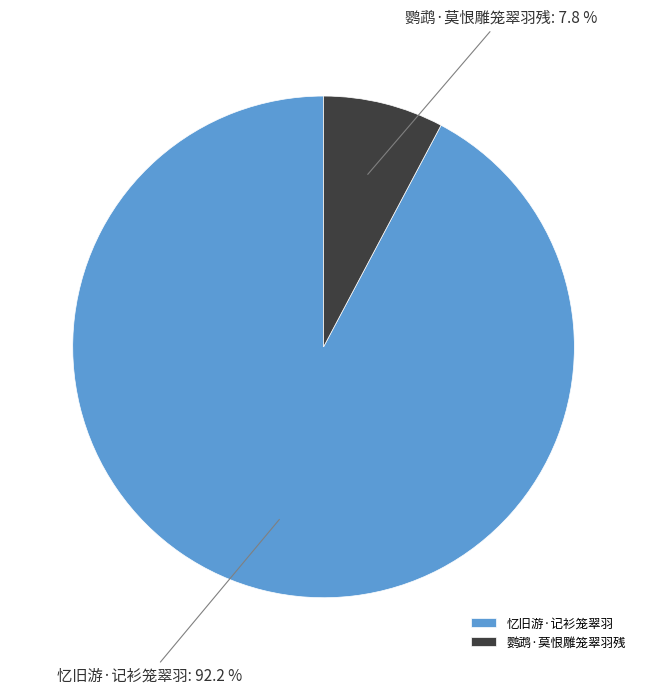

What is the smallest slice in the pie chart?

鹦鹉·莫恨雕笼翠羽残